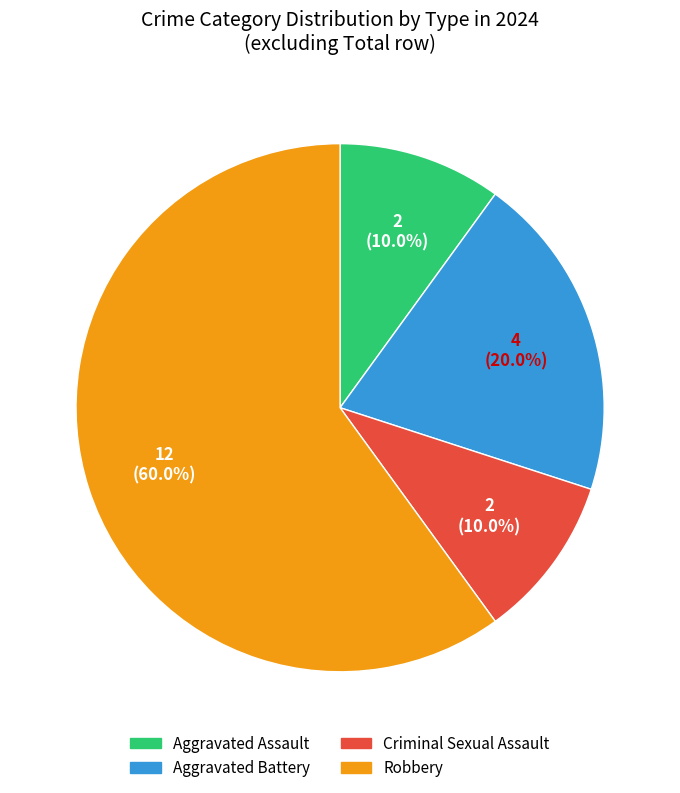

Count the number of slices in the pie.

4